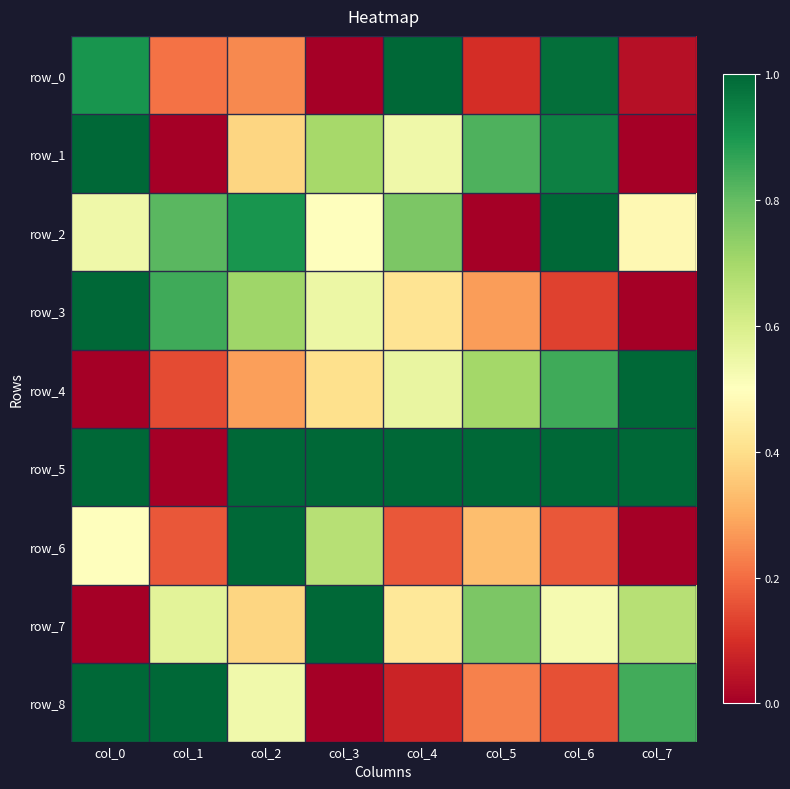

At how many categories does at least one series exceed 0?

8